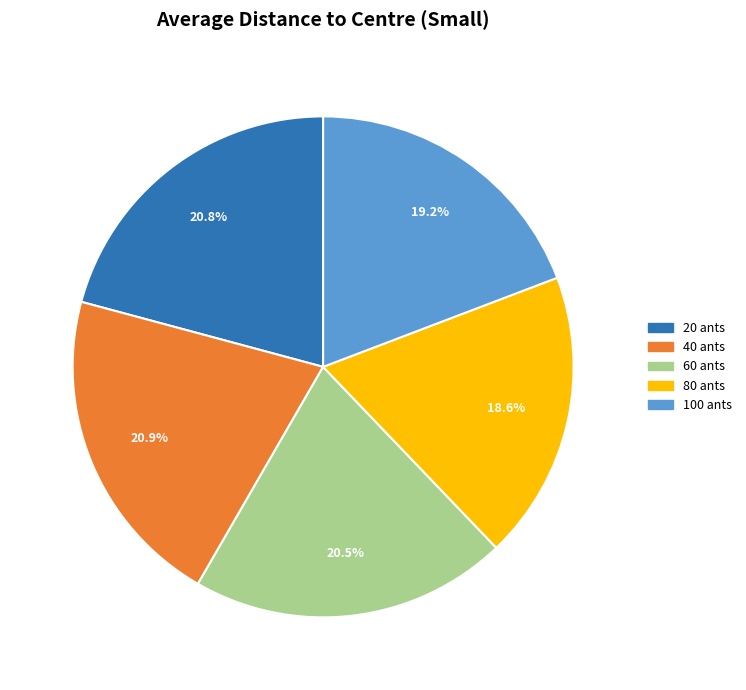

To the nearest percent, what is the difference between the largest and smallest slice percentages?

2%